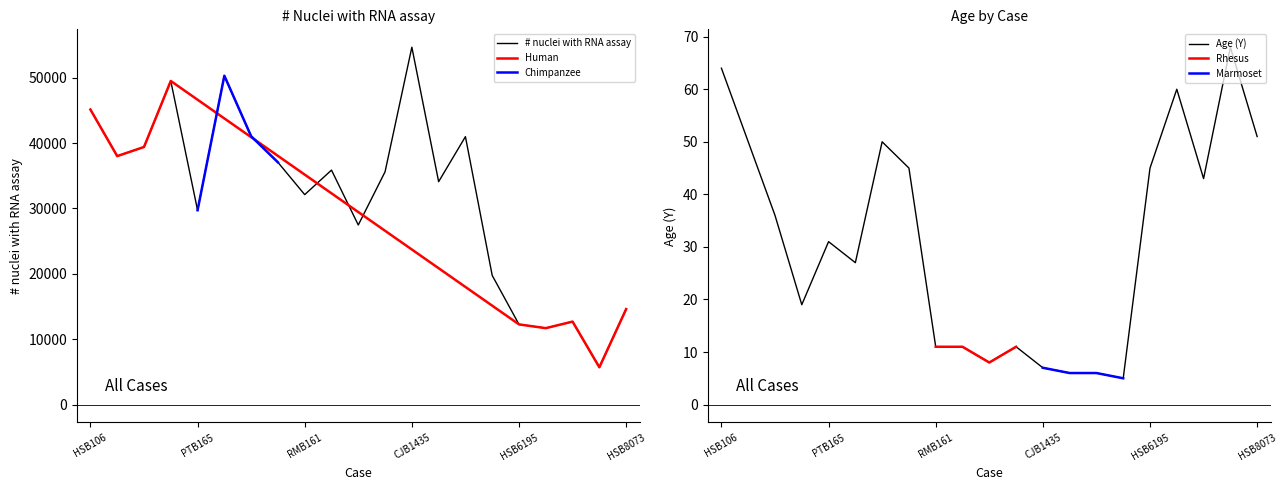

What is the total value across all series at HSB106?

45182